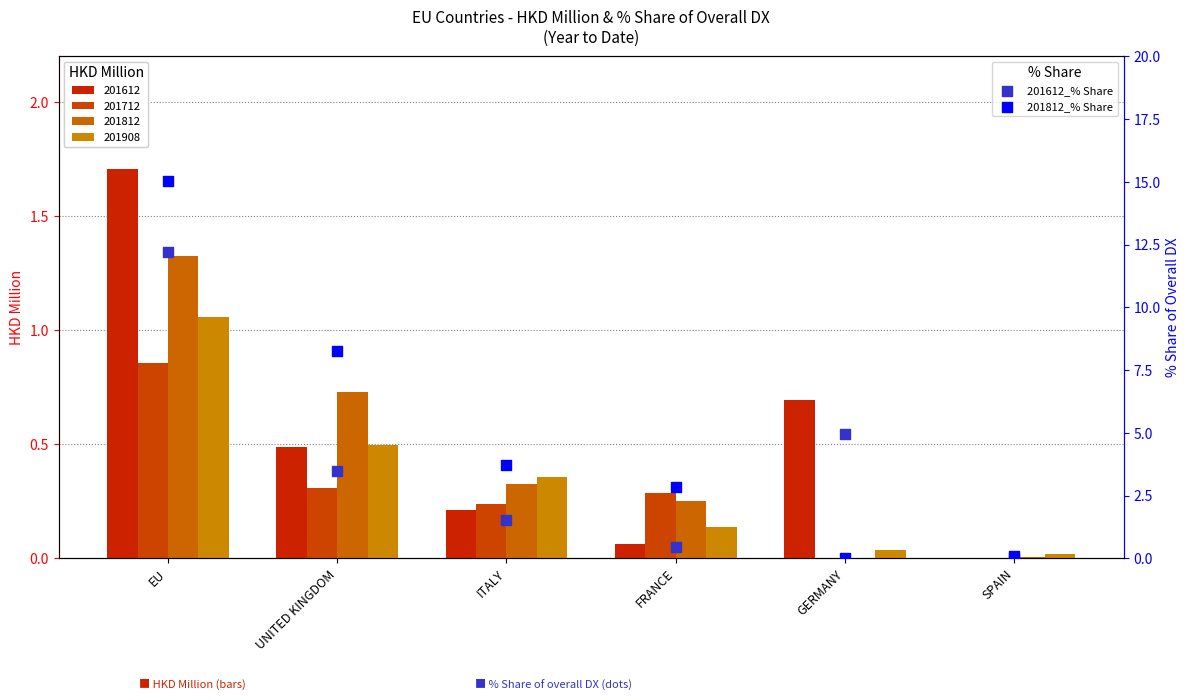

Which series has the largest total across all categories?

201812_% Share